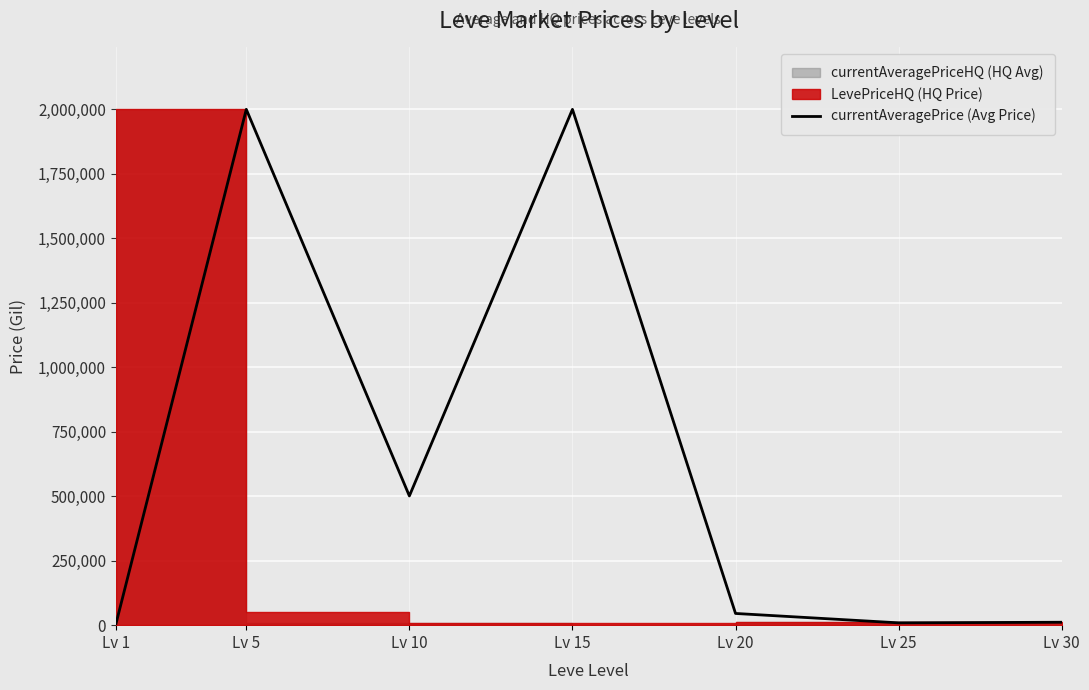

What is the difference between the values at Lv 20 and Lv 10?

455594